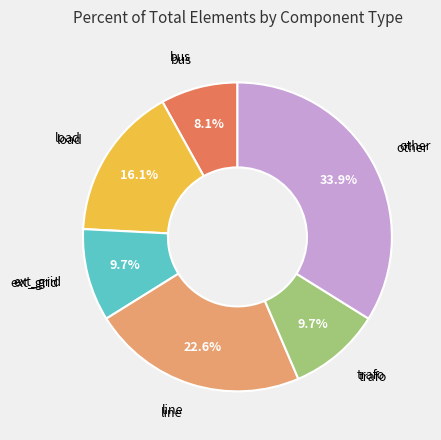

Is there a majority slice in this chart?

No